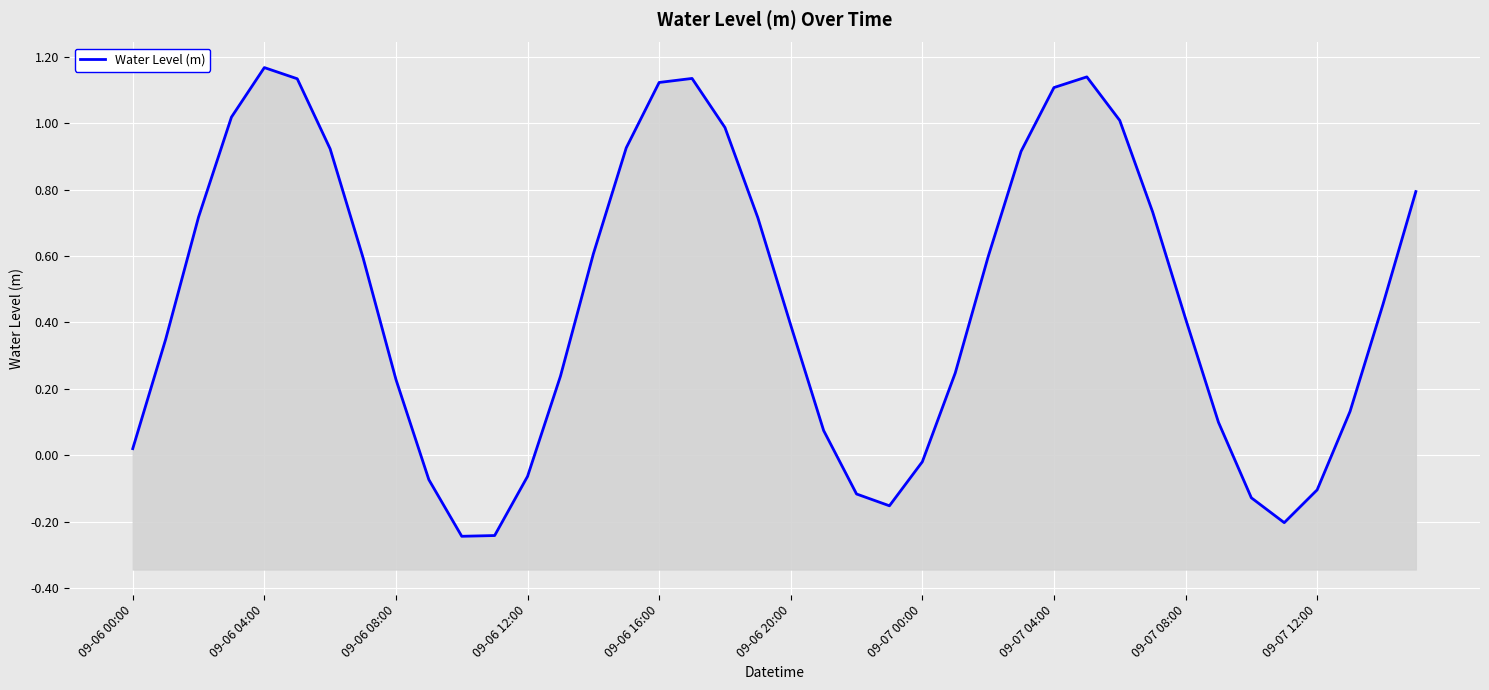

Where does the data first go above 0?

09-06 00:00